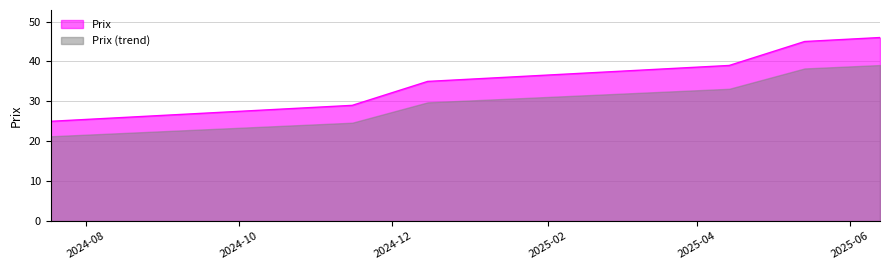

True or false: the data has more than 2 interior local peaks.

False